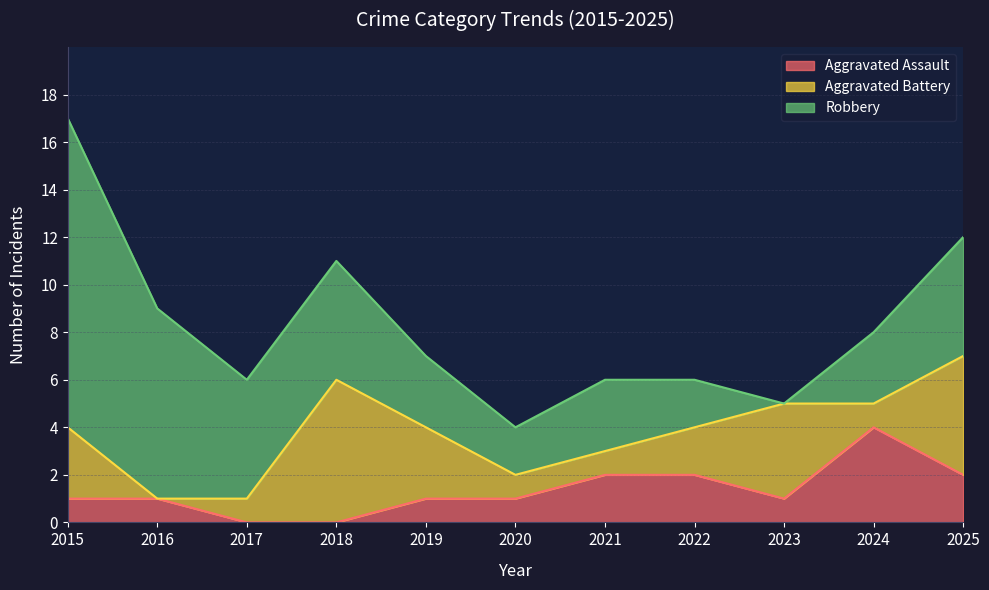

Which series has the largest range (max minus min)?

Robbery